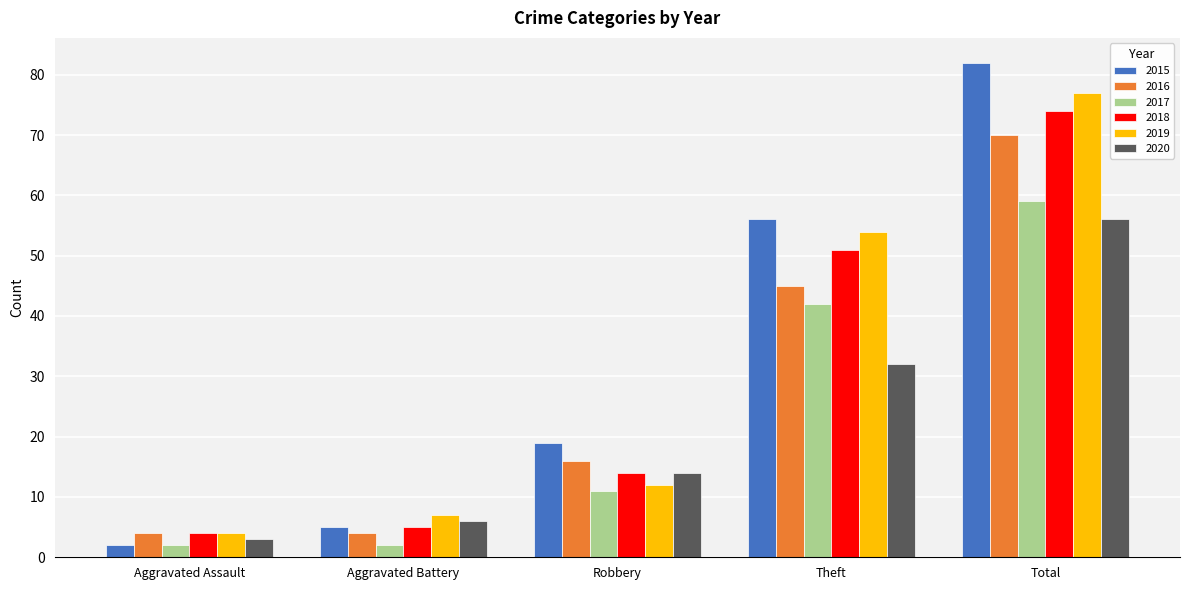

Which series changed the most between Aggravated Battery and Robbery?

2015